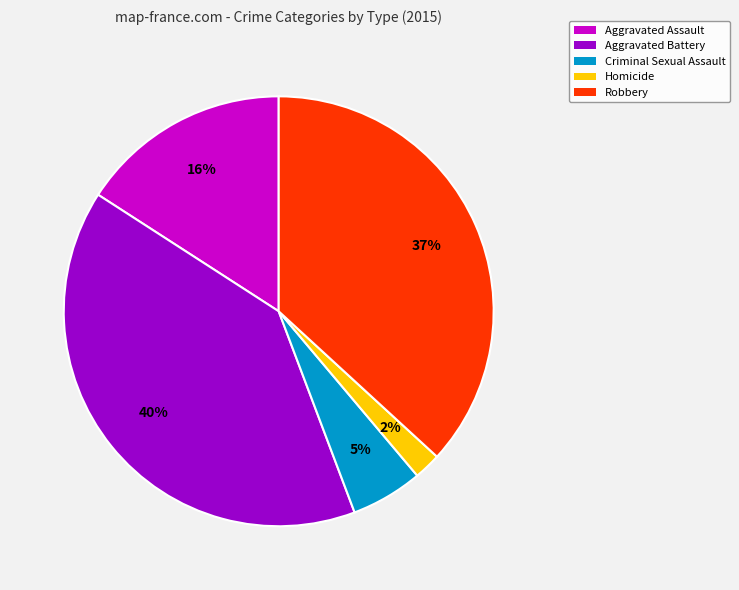

How many slices are in this pie chart?

5